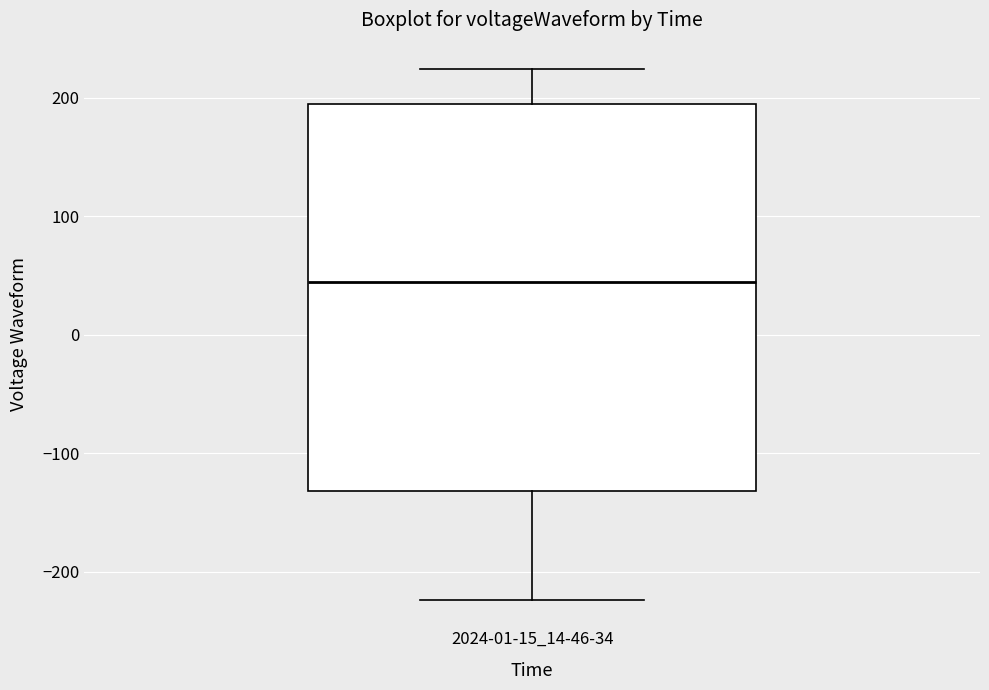

Transcribe this box plot: give where the median line is, the range the box spans, and where the two whiskers end, as read against the y-axis. The values are not printed on the chart, so give them approximately, as read against the axis.

median 40, box -130 to 190, whiskers -220 to 220